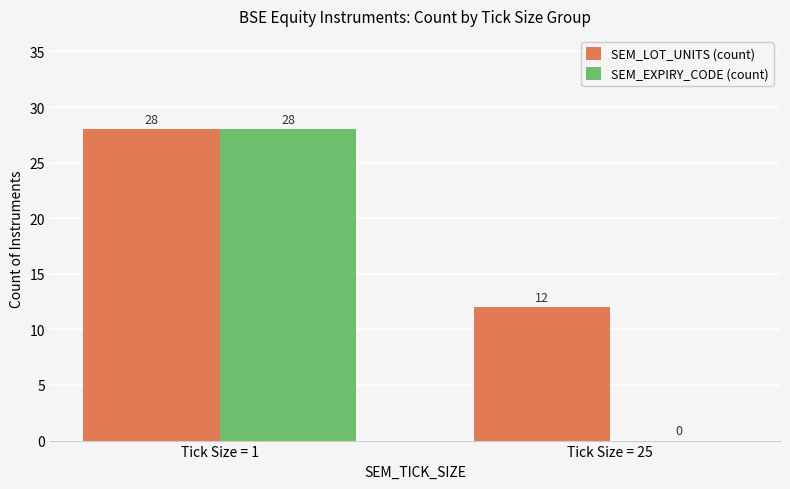

What is the sum of all SEM_EXPIRY_CODE (count) values?

28